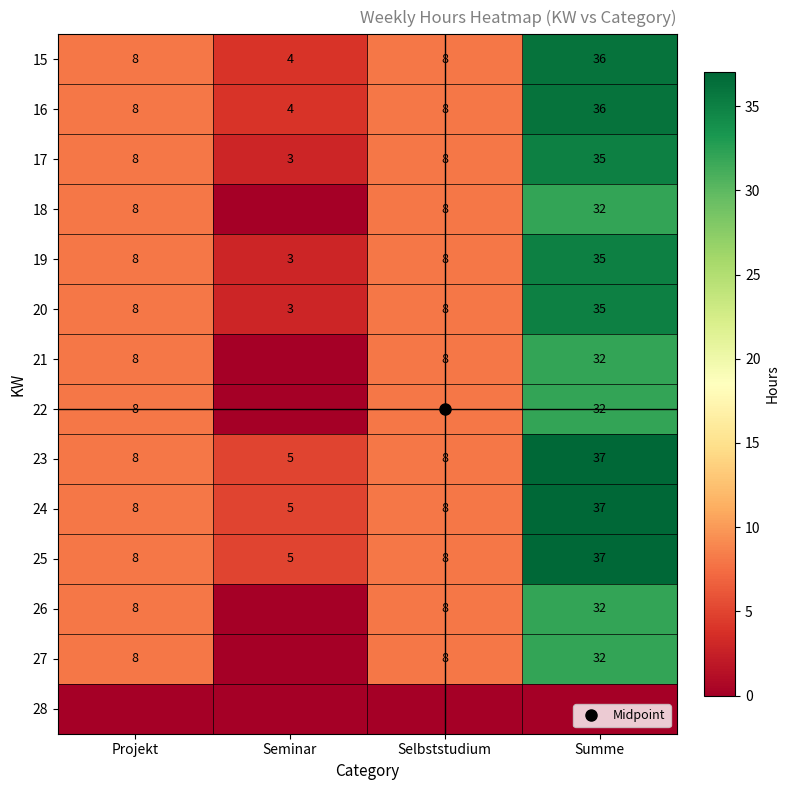

What value does the 25 series have at Projekt, to the nearest 5?

10